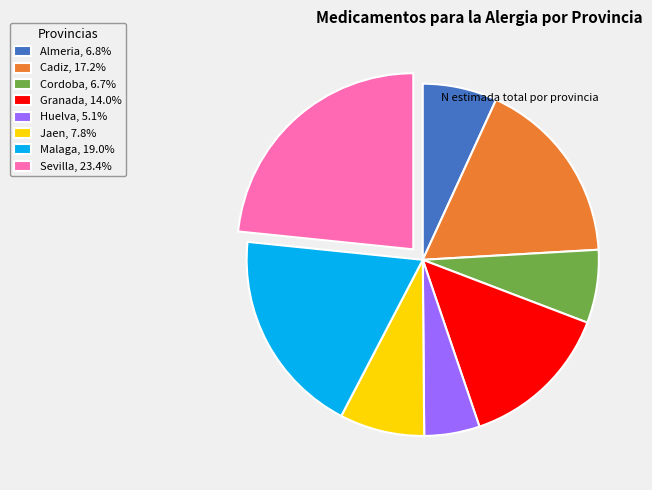

Is there any slice that represents more than half of the pie?

No